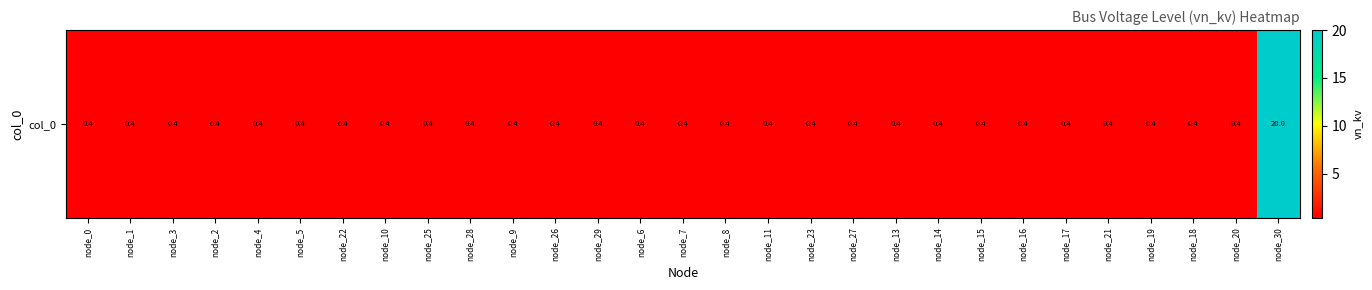

What is the average value?

1.1